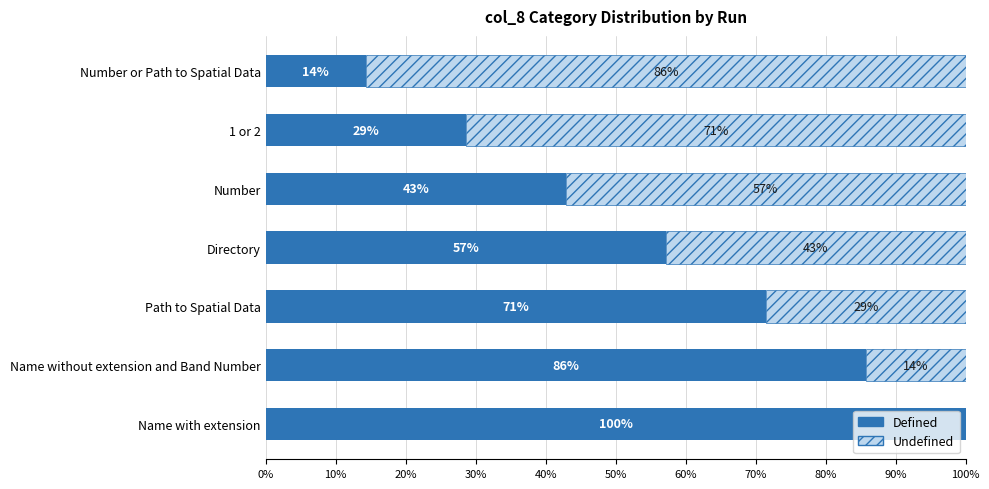

The value of Defined at Directory is 76.2. True or false?

False